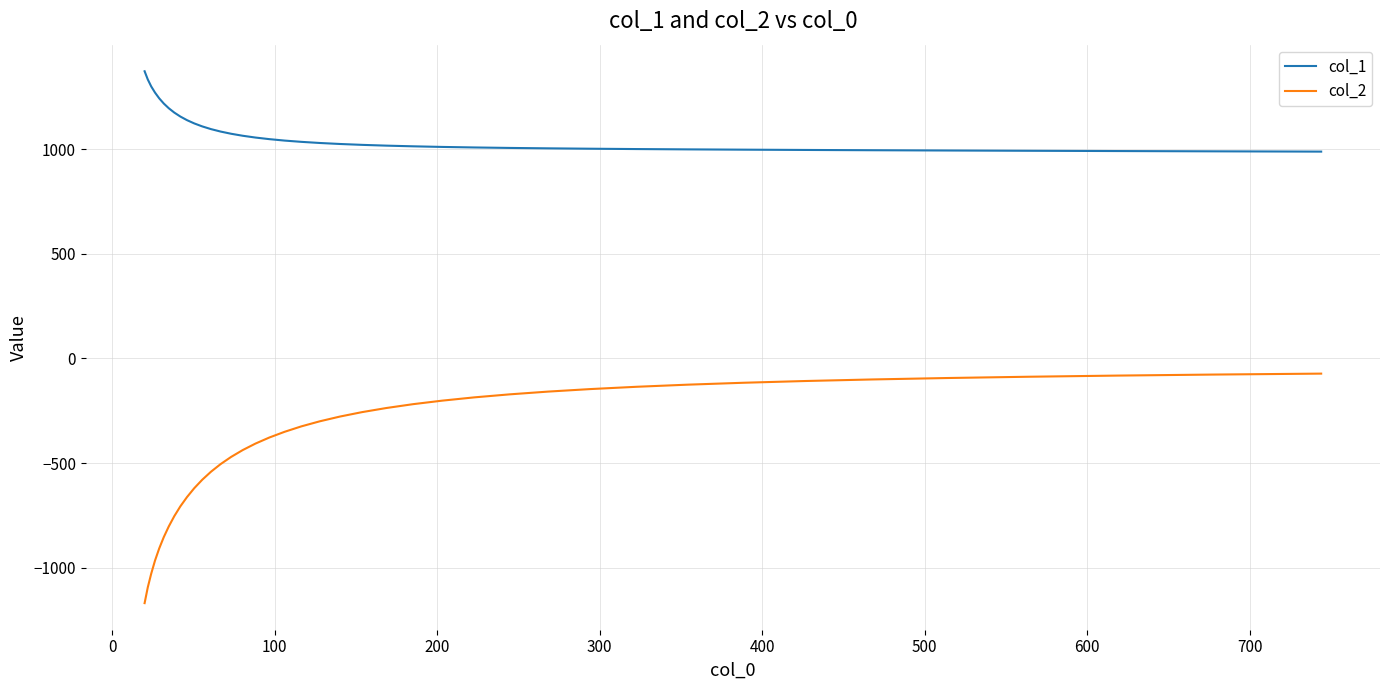

What is the lowest value of the col_2 series?

-1169.2